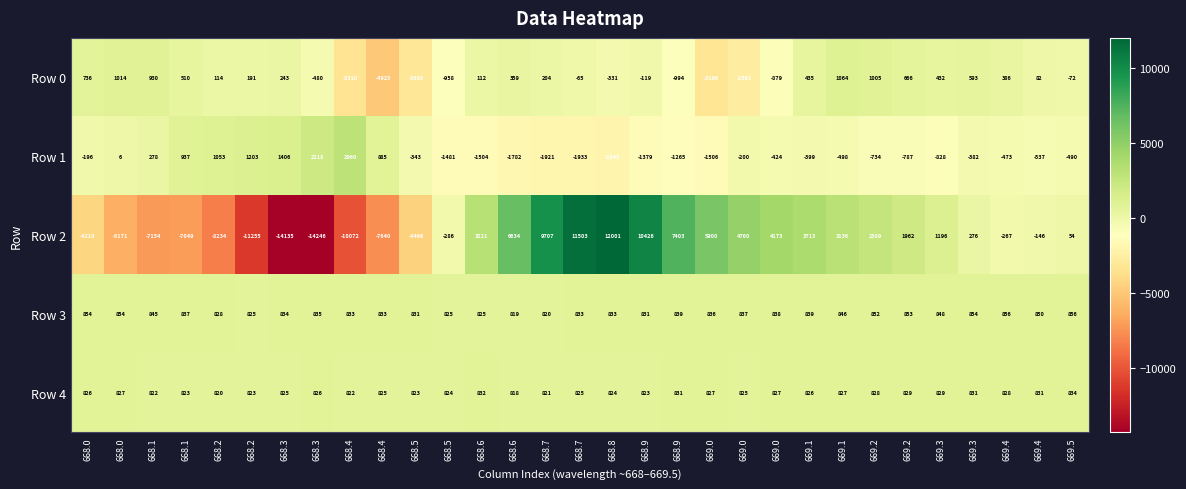

How many data points in Row 3 are less than 837?

15